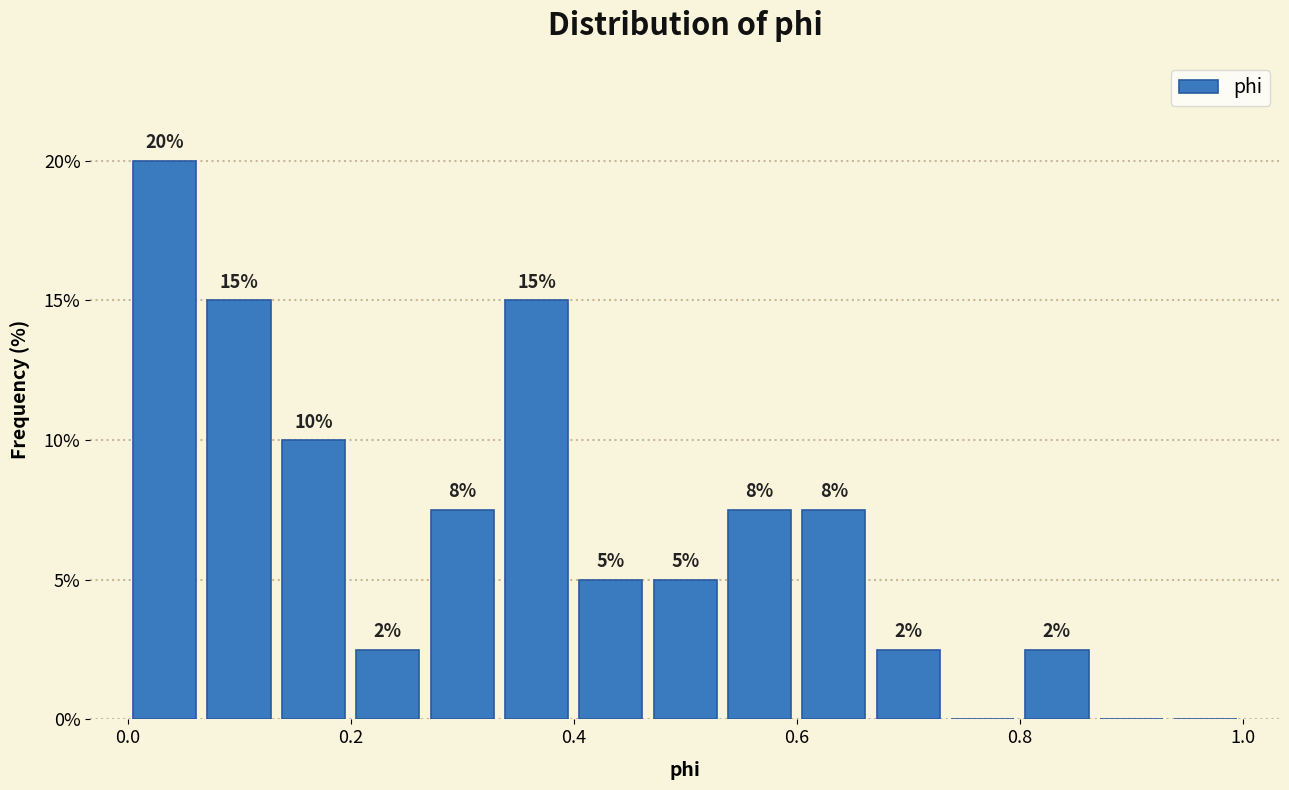

Read against the x-axis, roughly where is the centre of the tallest bar?

0.04